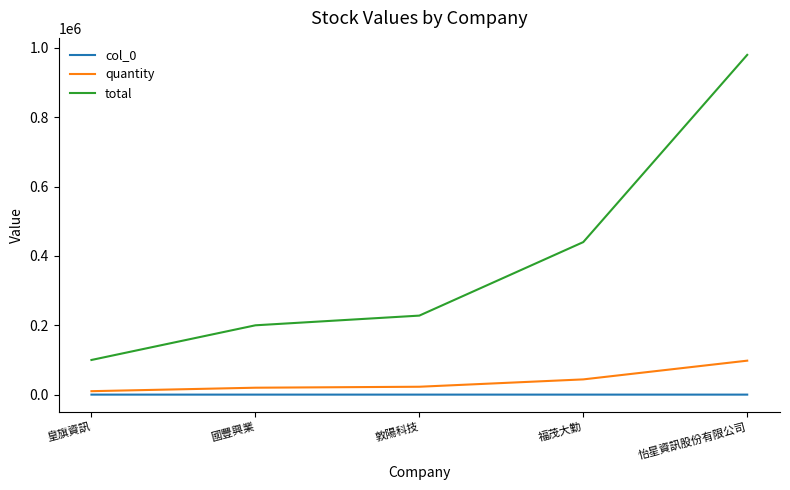

What is the total value across all series at 敦陽科技?

250854